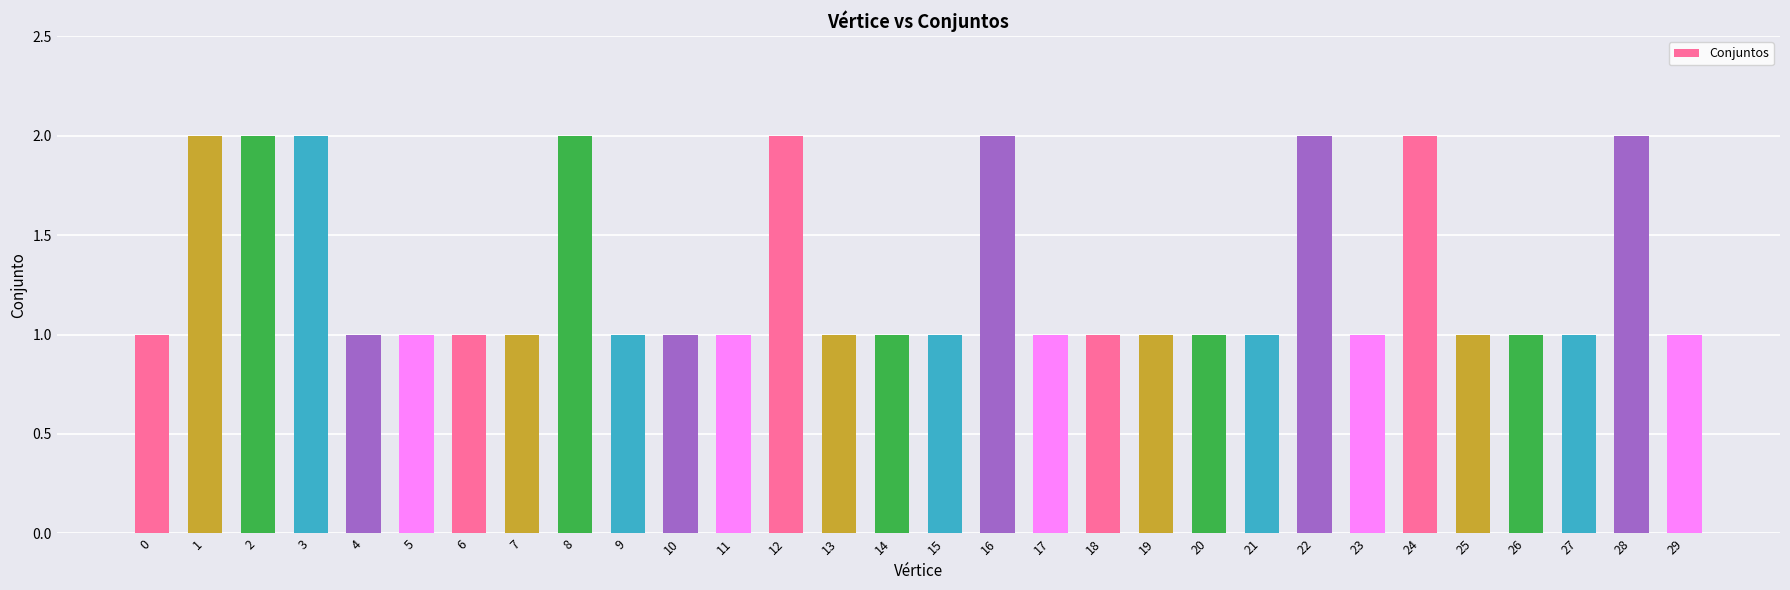

How many series are shown in this chart?

1